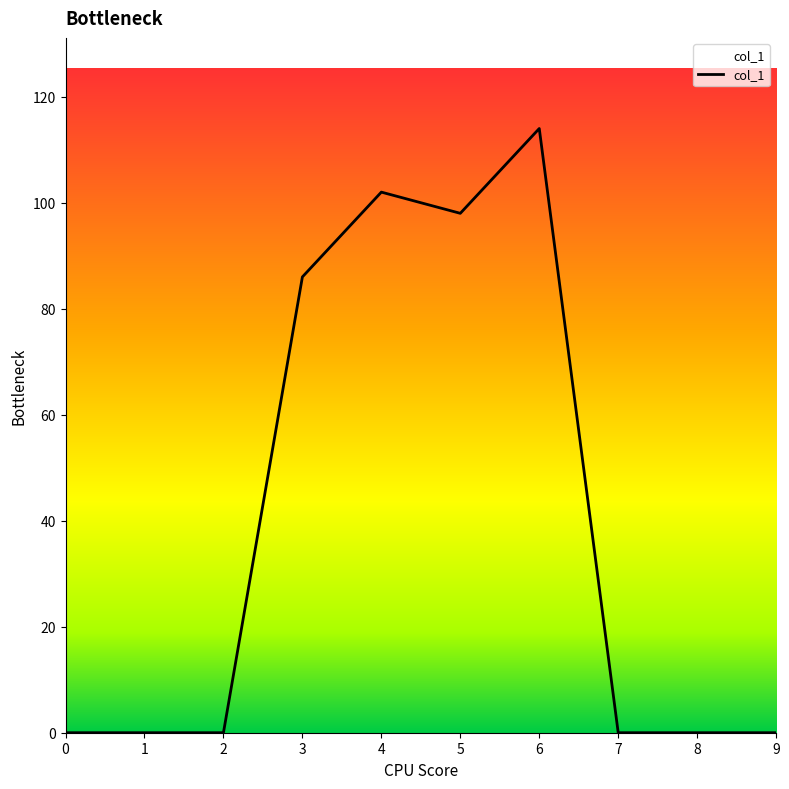

Where is the data nearest to the value 57?

3